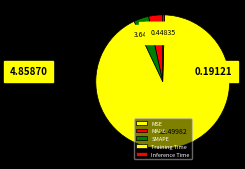

Combined, do MAPE and Inference Time account for over 50%?

No